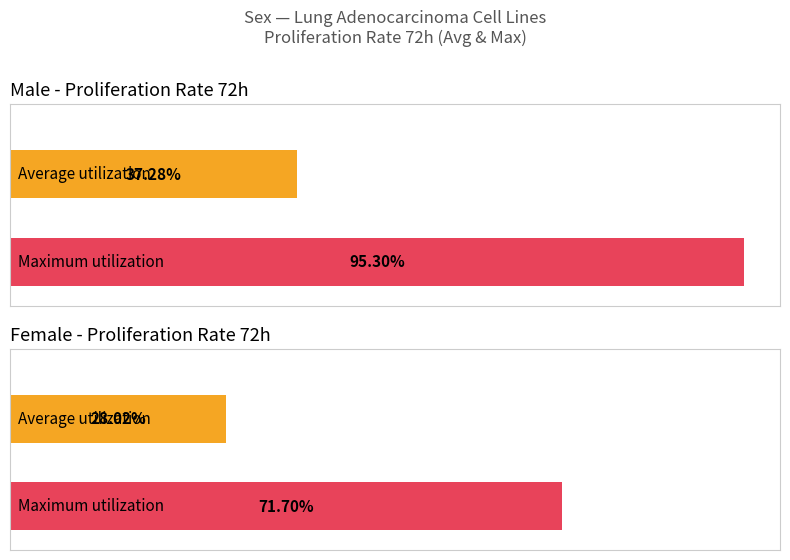

Does the chart contain stacked bars?

No